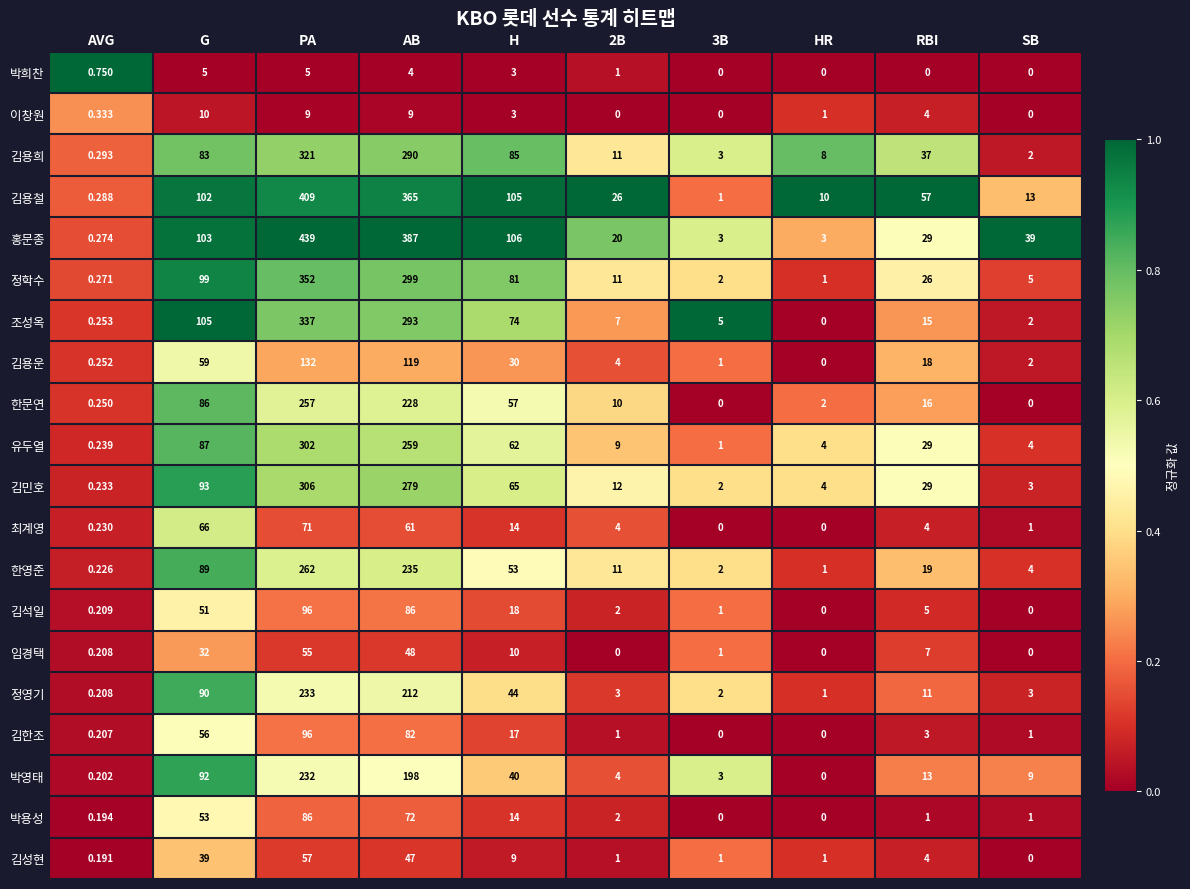

At which category is the sum across all series the highest?

PA